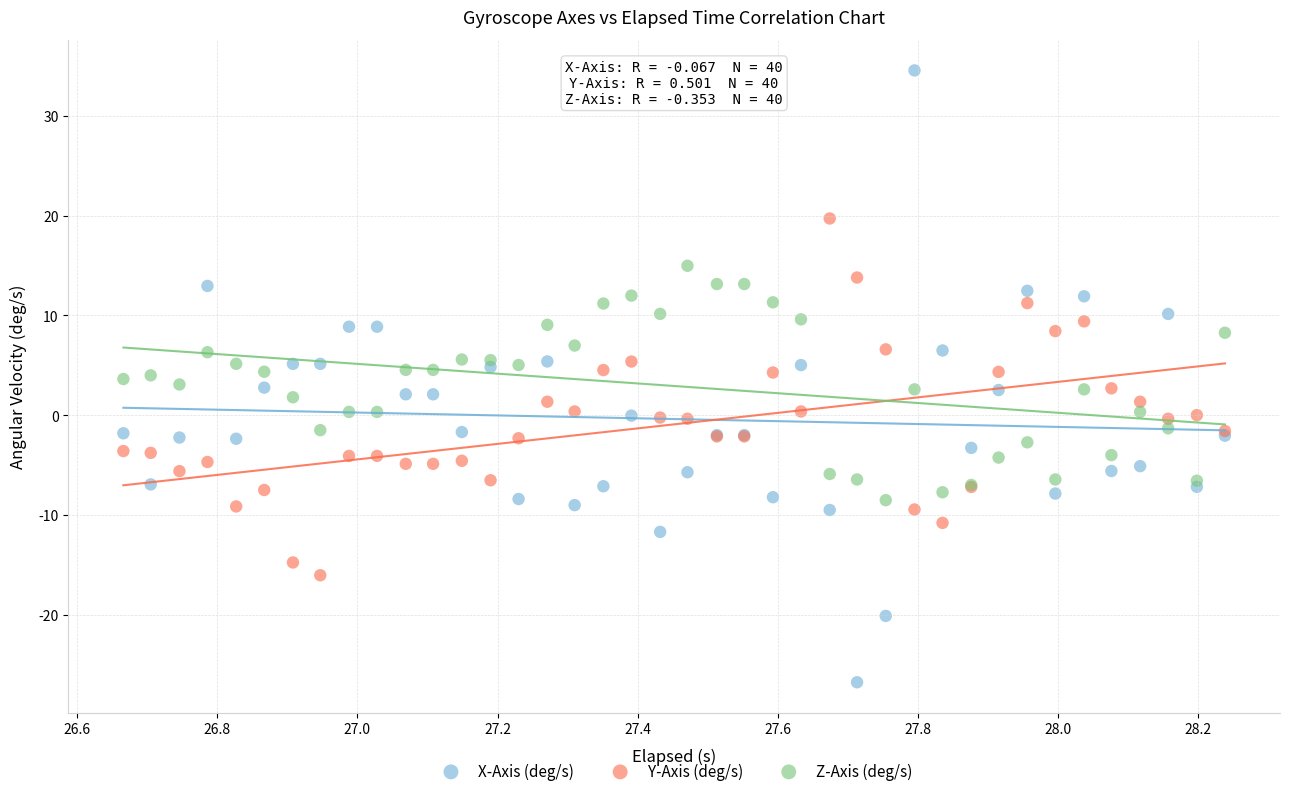

Which series reaches the maximum Y coordinate?

X-Axis (deg/s)